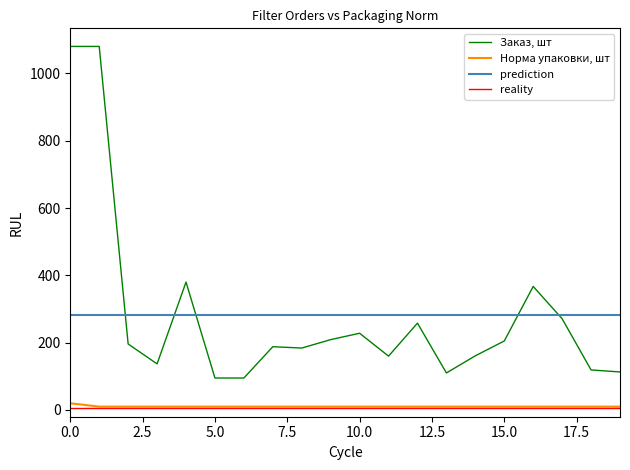

Rank the series by their maximum value, from highest to lowest.

Заказ, шт, prediction, Норма упаковки, шт, reality